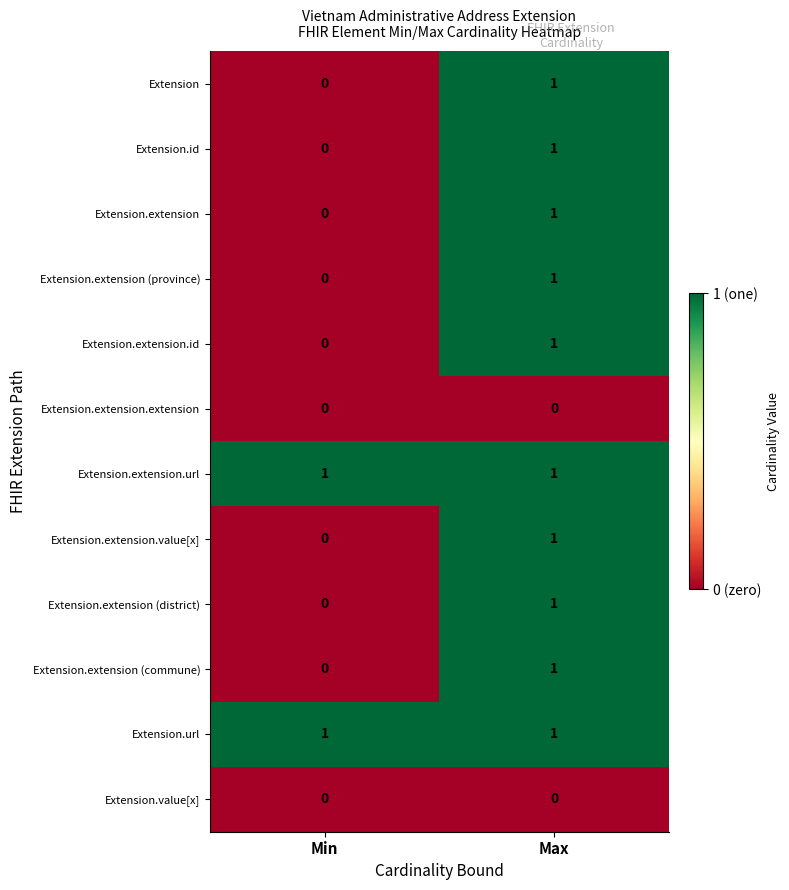

What is the maximum value shown in the chart?

1